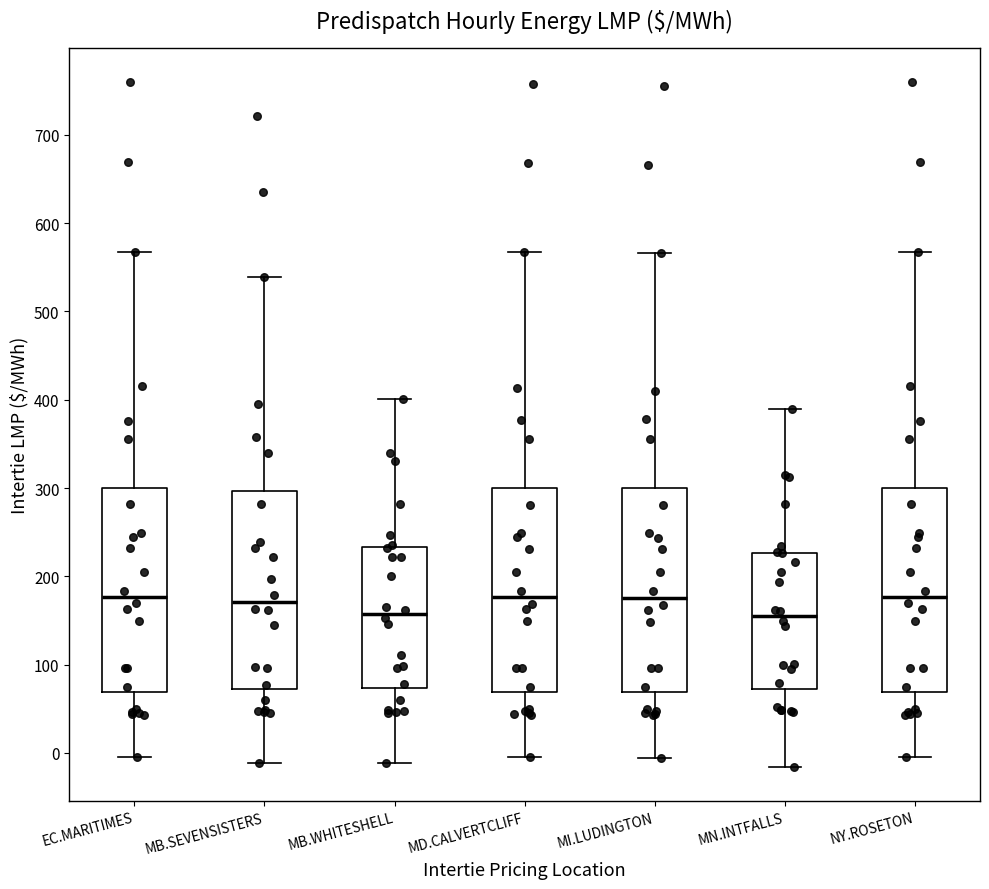

Reading left to right, transcribe this box plot: for each box, give where its median line is, the range the box spans, and where its two whiskers end, as read against the y-axis. The values are not printed on the chart, so give them approximately, as read against the axis.

EC.MARITIMES: median 180, box 70 to 300, whiskers 0 to 570
MB.SEVENSISTERS: median 170, box 70 to 300, whiskers -10 to 540
MB.WHITESHELL: median 160, box 70 to 230, whiskers -10 to 400
MD.CALVERTCLIFF: median 180, box 70 to 300, whiskers 0 to 570
MI.LUDINGTON: median 180, box 70 to 300, whiskers -10 to 570
MN.INTFALLS: median 150, box 70 to 230, whiskers -20 to 390
NY.ROSETON: median 180, box 70 to 300, whiskers 0 to 570